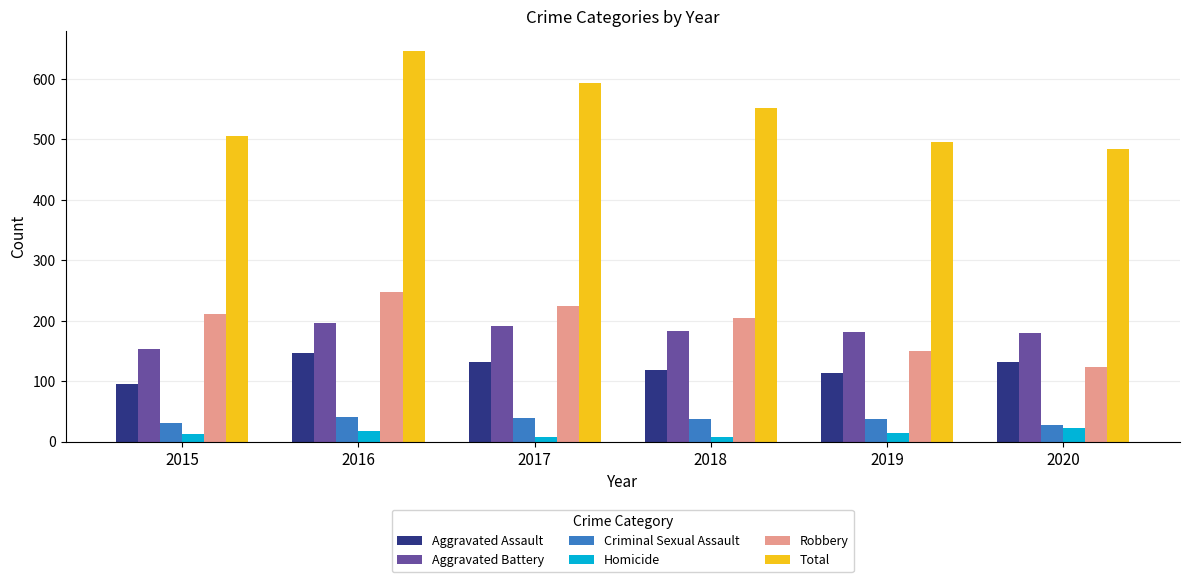

What is the lowest value of the Aggravated Assault series?

95